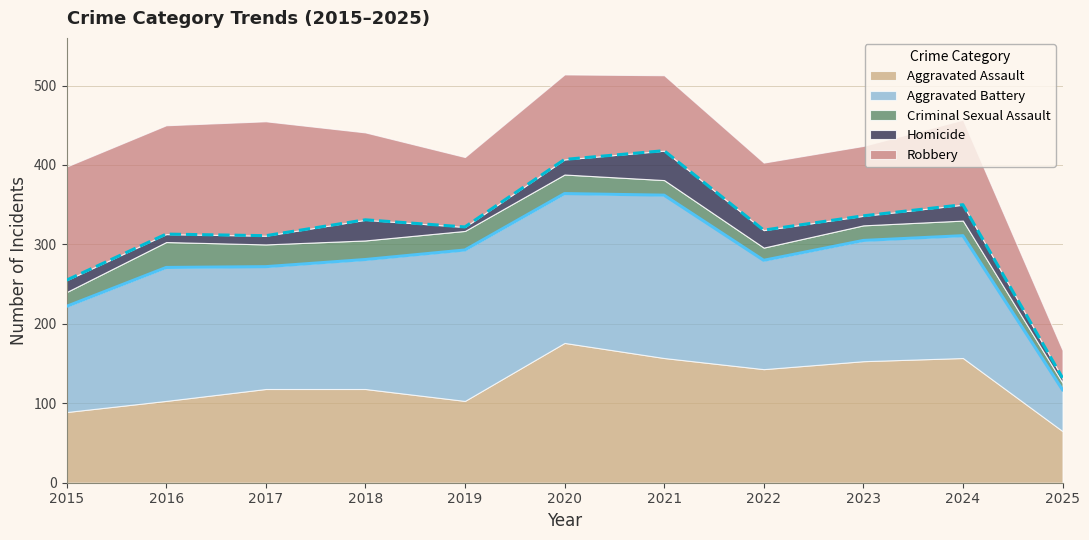

Does the chart have visible grid lines?

Yes